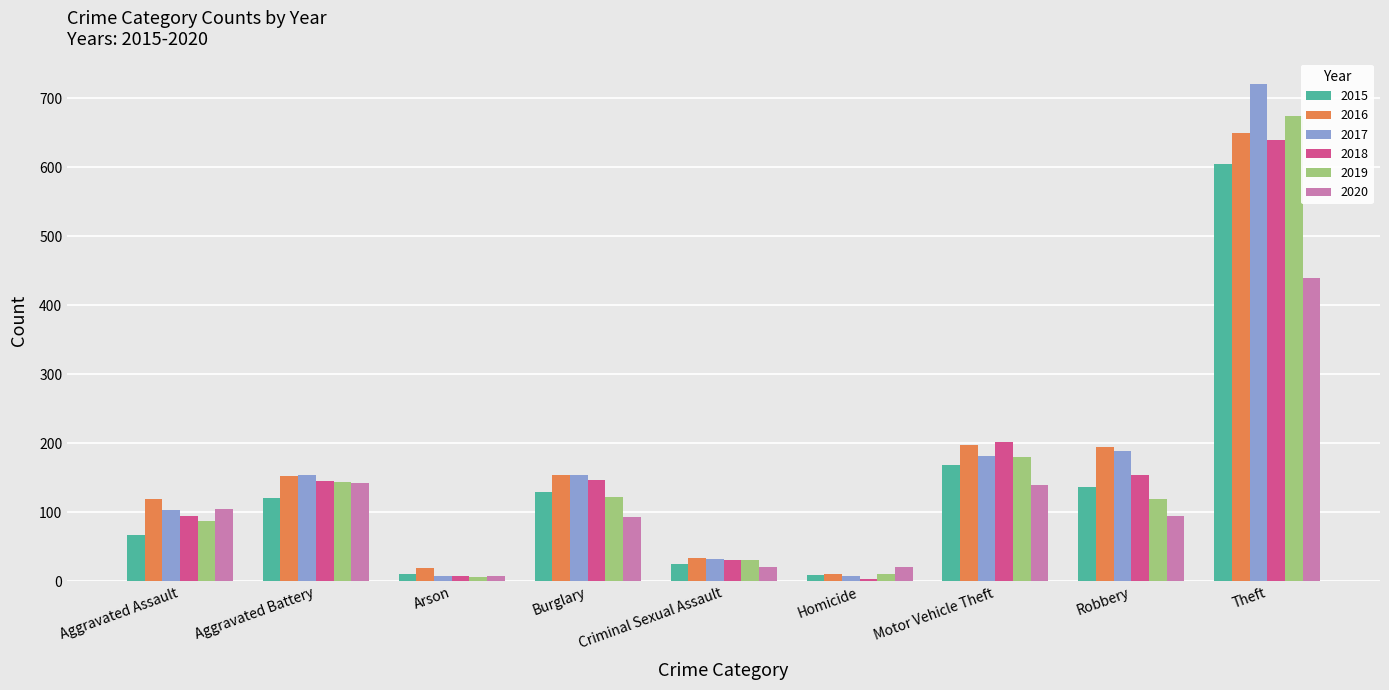

How many bars are there in each group?

6